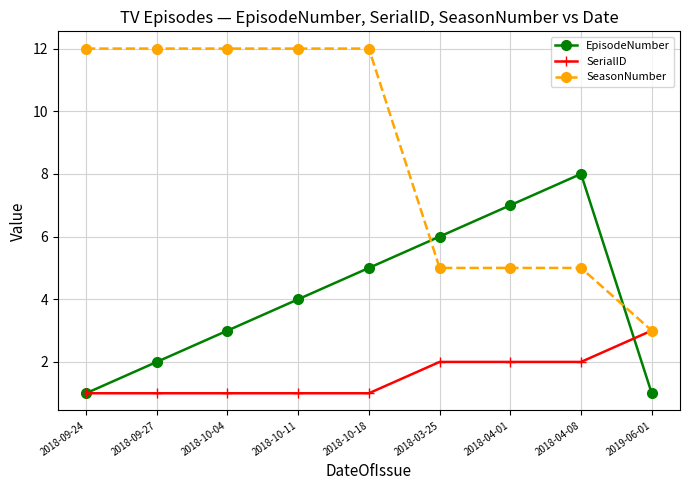

What is the average value of the SeasonNumber series?

9